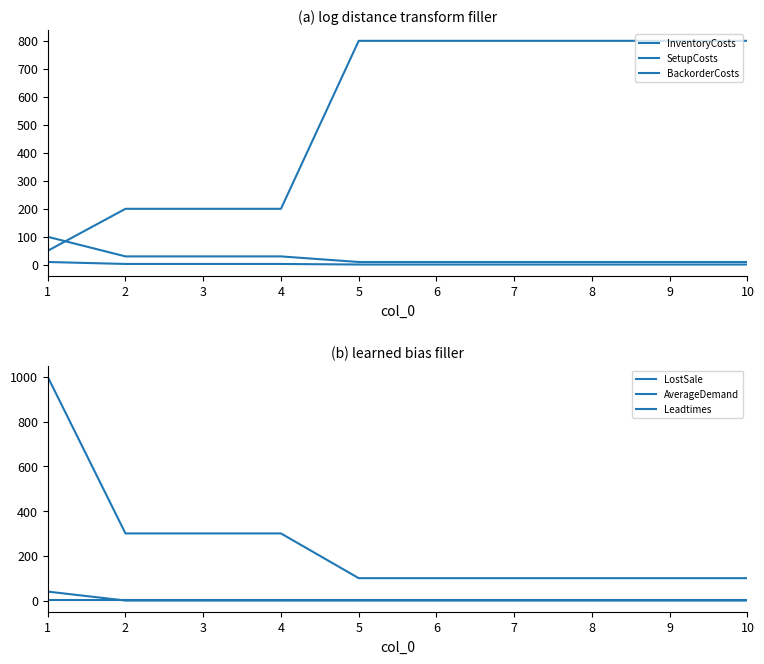

Count the number of categories in the chart.

10